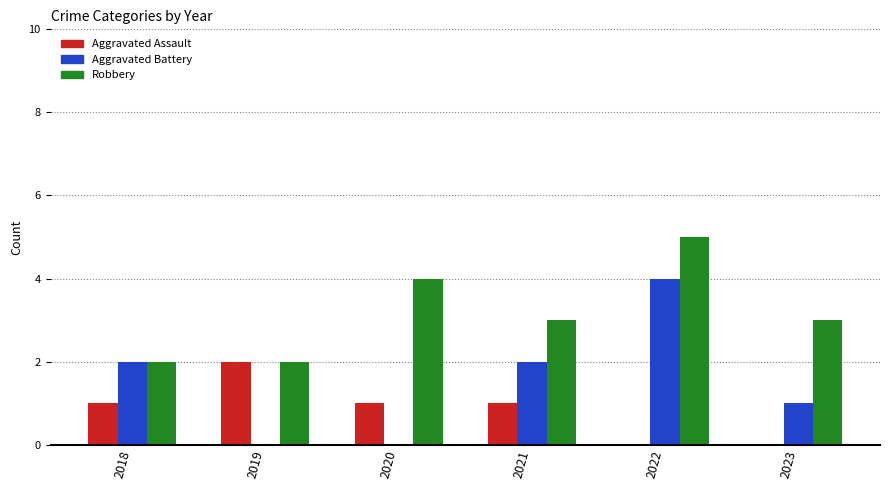

Which series changed the most between 2019 and 2020?

Robbery